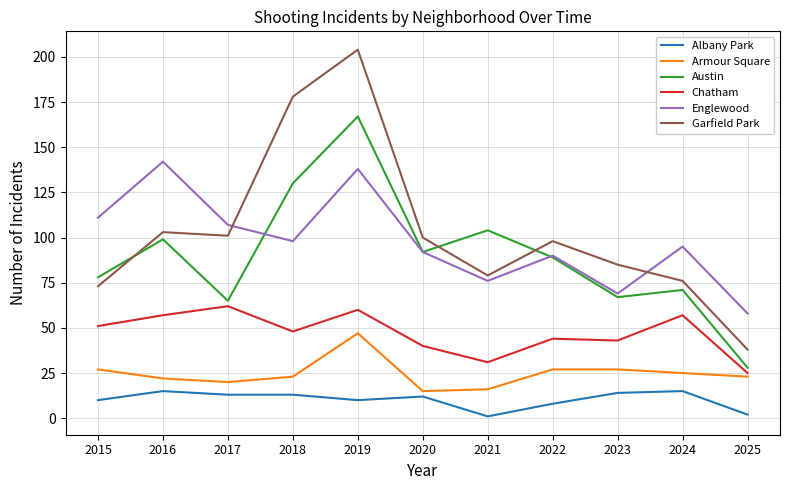

The value of Englewood at 2016 is 142. True or false?

True